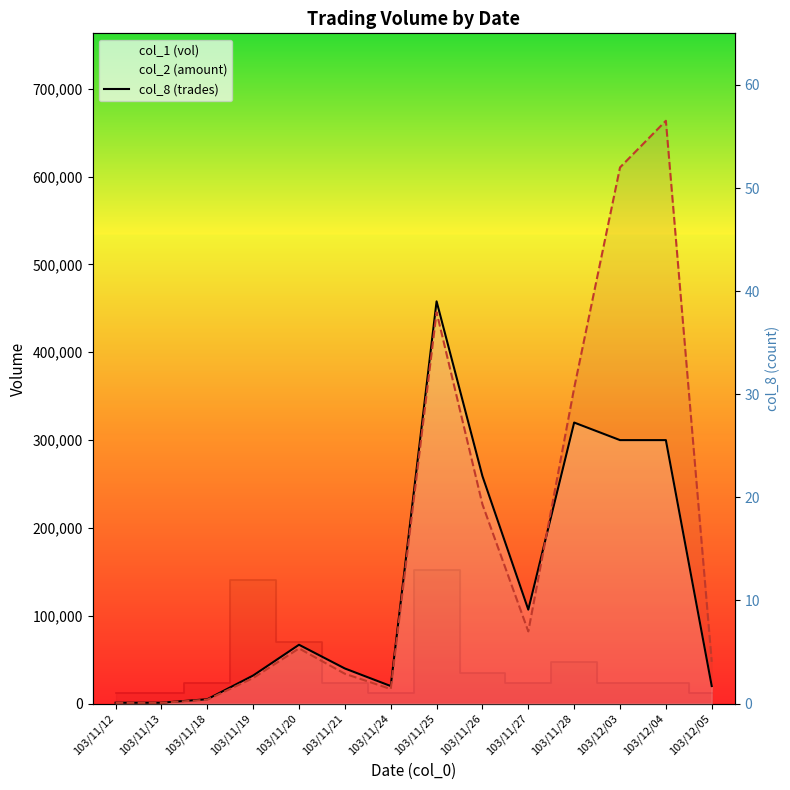

Reading right to left, transcribe all the data shown in this chart.

col_1: 20000	300000	300000	320000	107000	259000	458000	20000	40000	67000	32000	5000	1000	1000
col_2: 47600	663600	610500	359300	82230	226780	445700	16600	34000	62850	29140	4450	860	850
col_8: 1	2	2	4	2	3	13	1	2	6	12	2	1	1